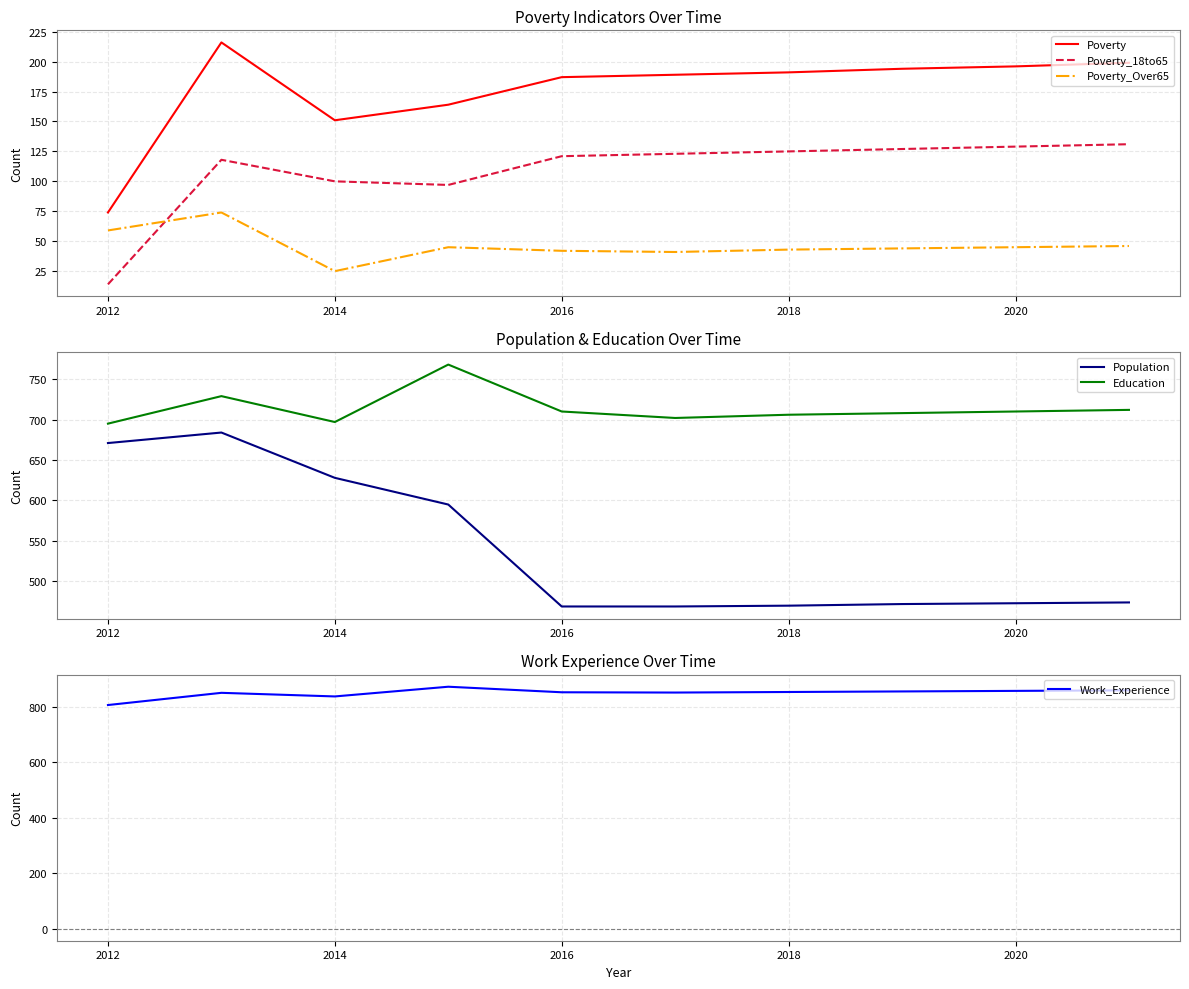

How many interior local valleys does the Poverty series have?

1